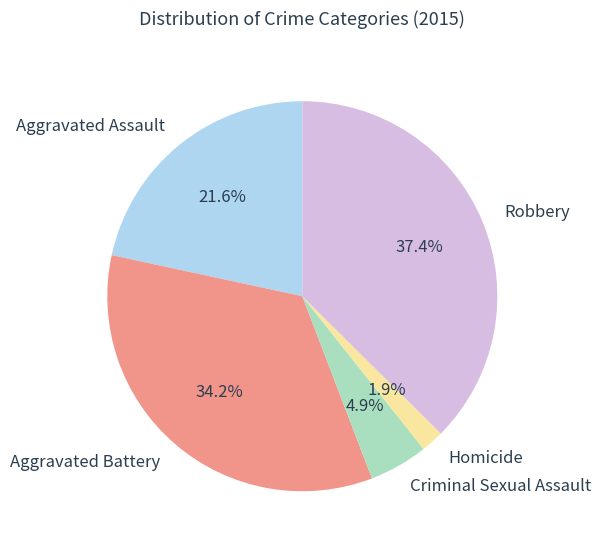

How many segments does this pie chart have?

5